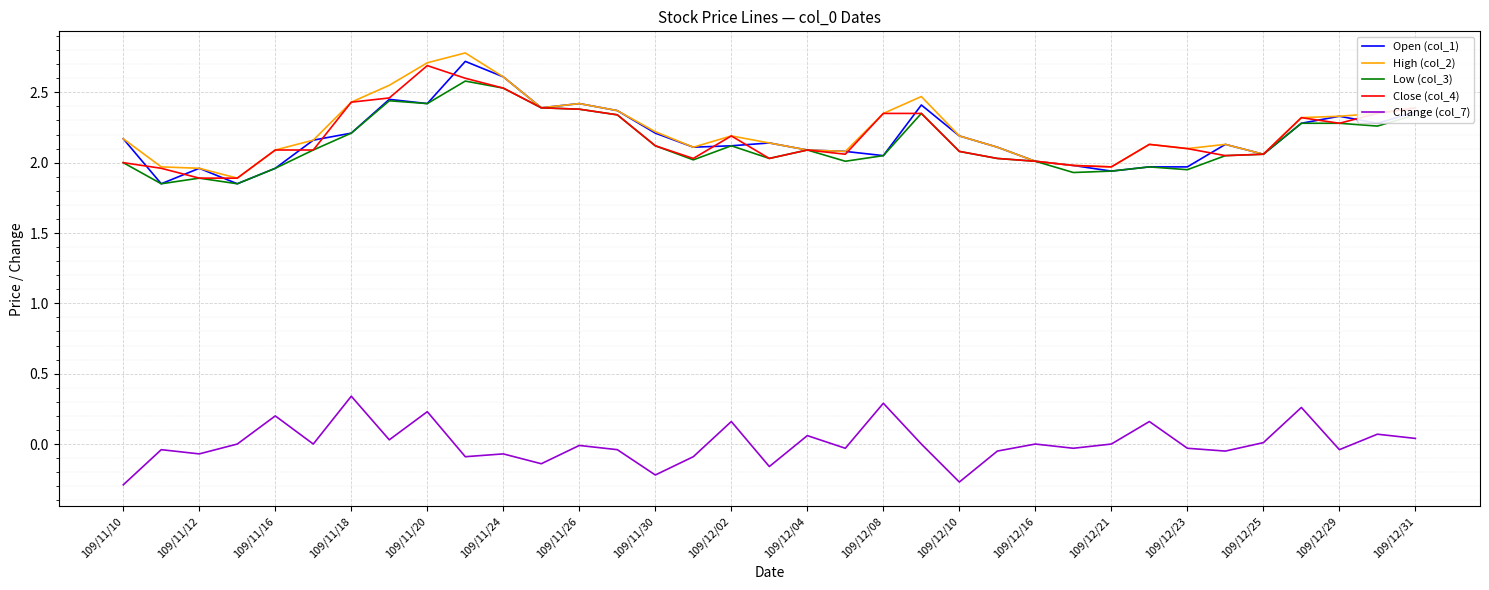

What is the maximum value for Close (col_4)?

2.7